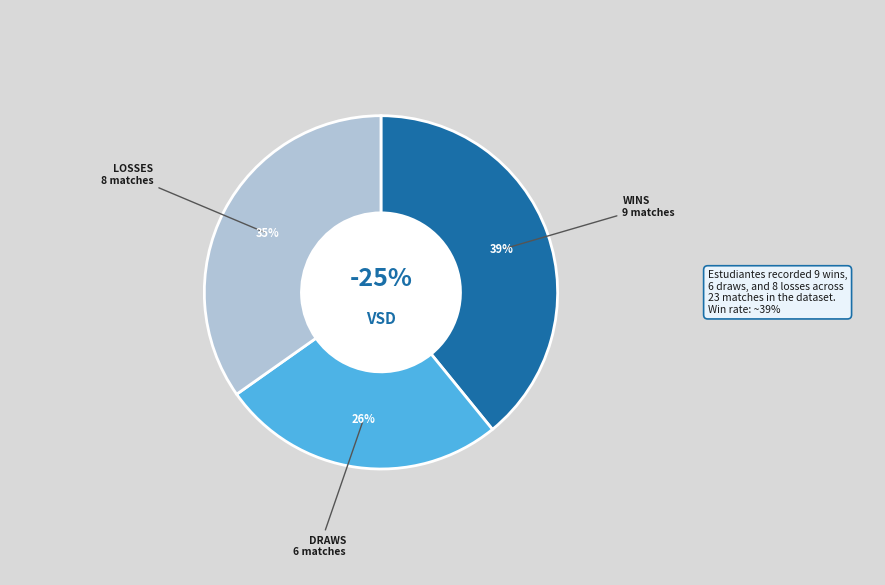

How many slices are in this pie chart?

3